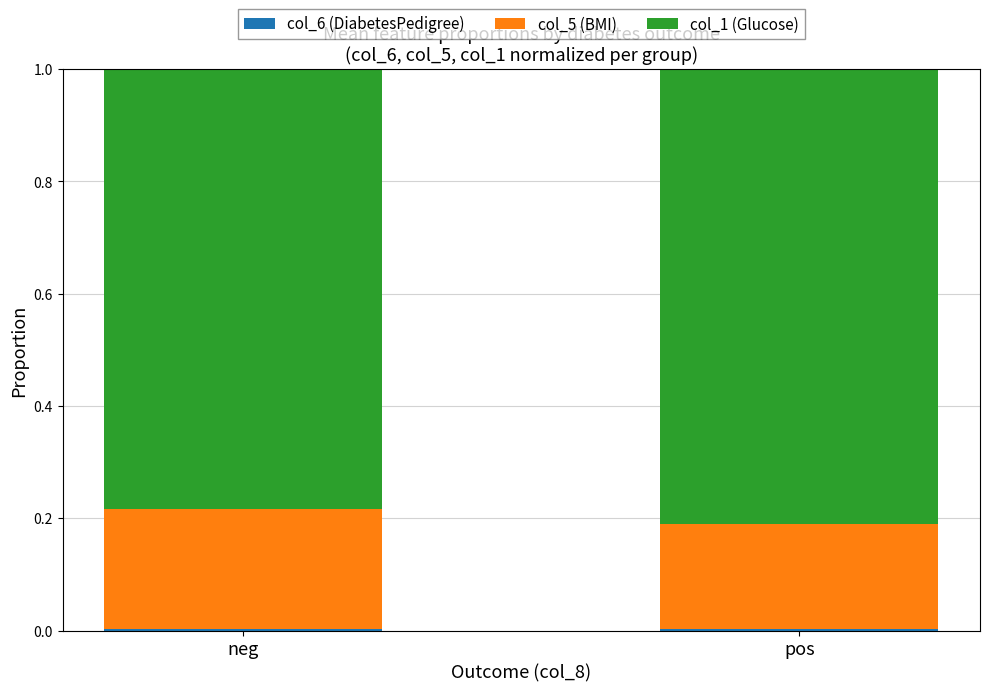

Are the bars horizontal?

No